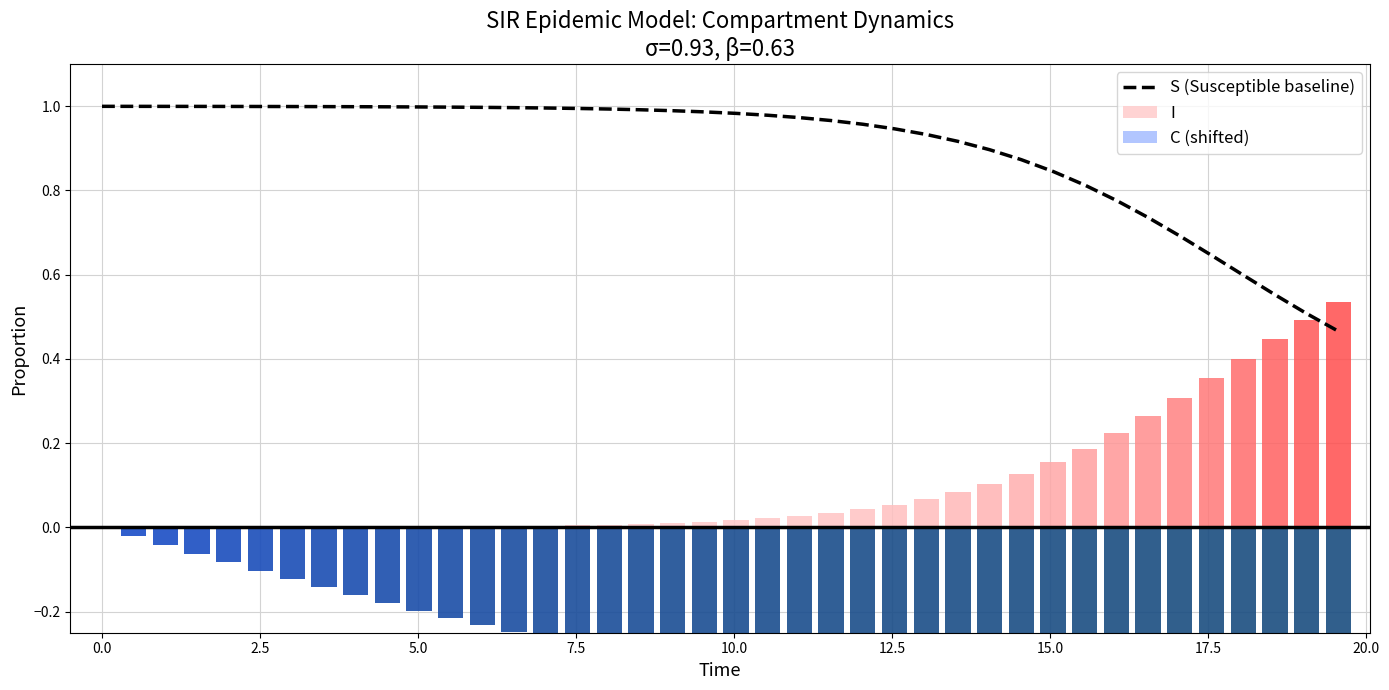

How many bars are there in total?

40